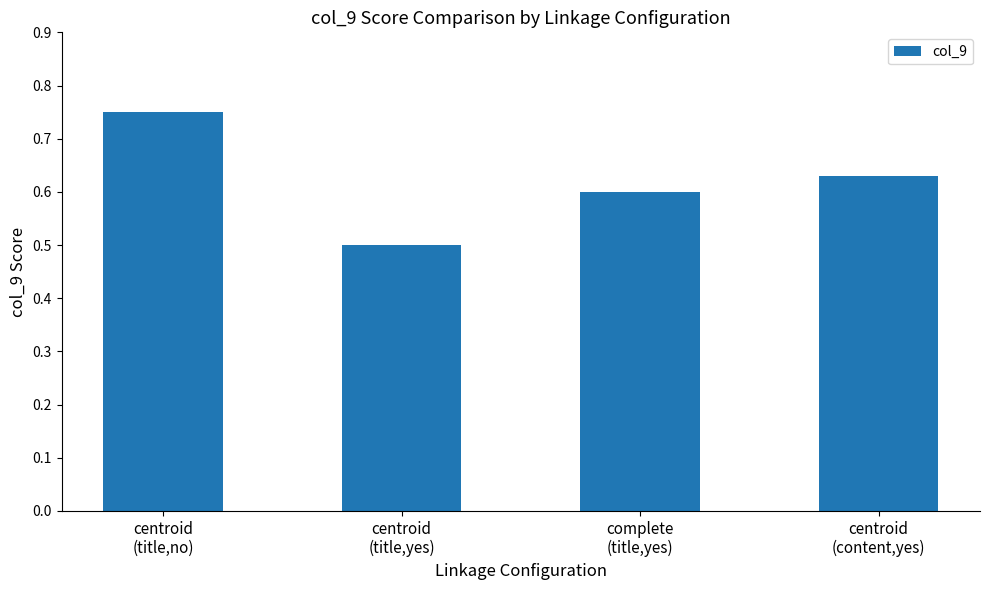

What is the change in value from centroid
(title,no) to centroid
(content,yes)?

-0.1